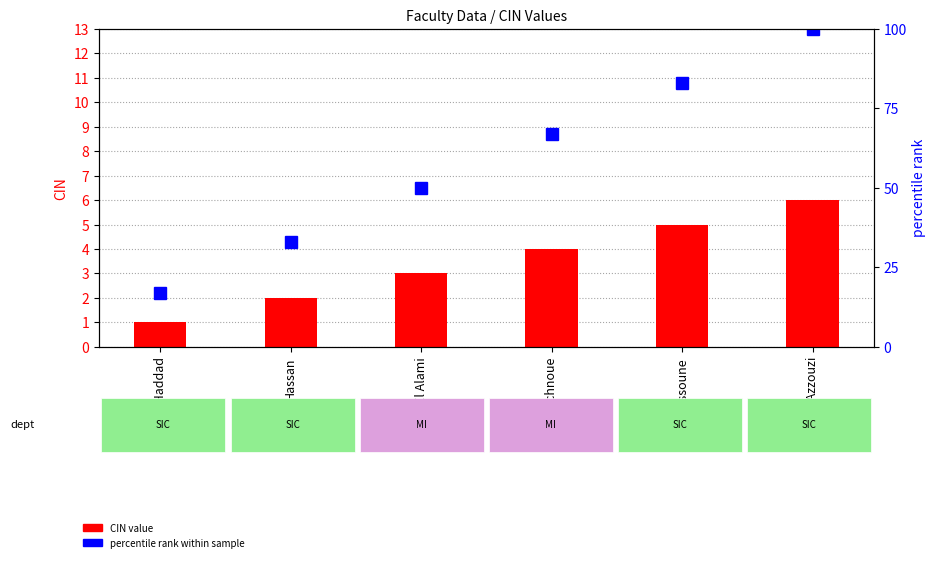

How many percentile rank within sample values are between 33 and 83?

4